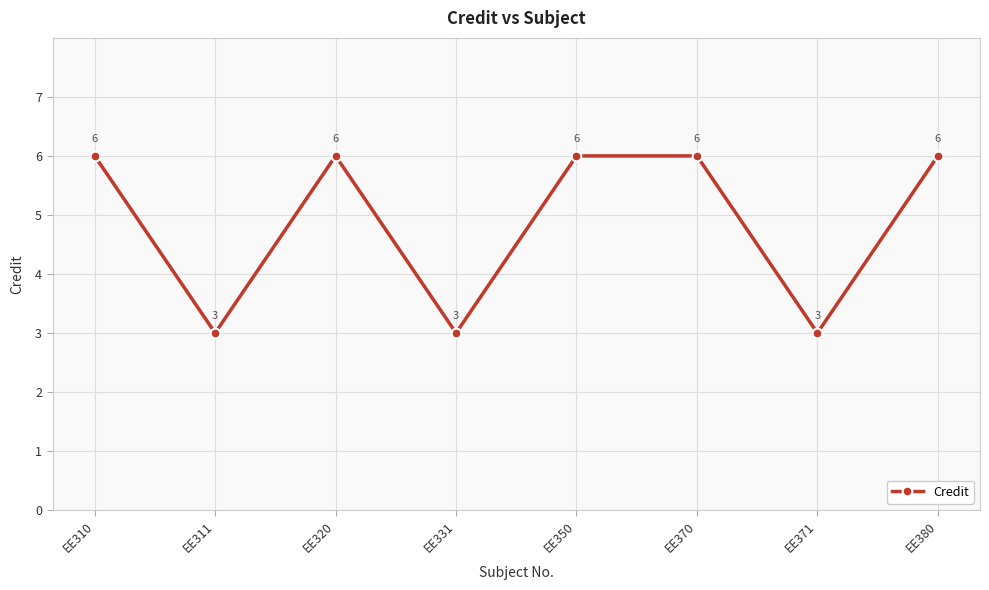

What is the ratio of the value at EE371 to the value at EE331?

1.0